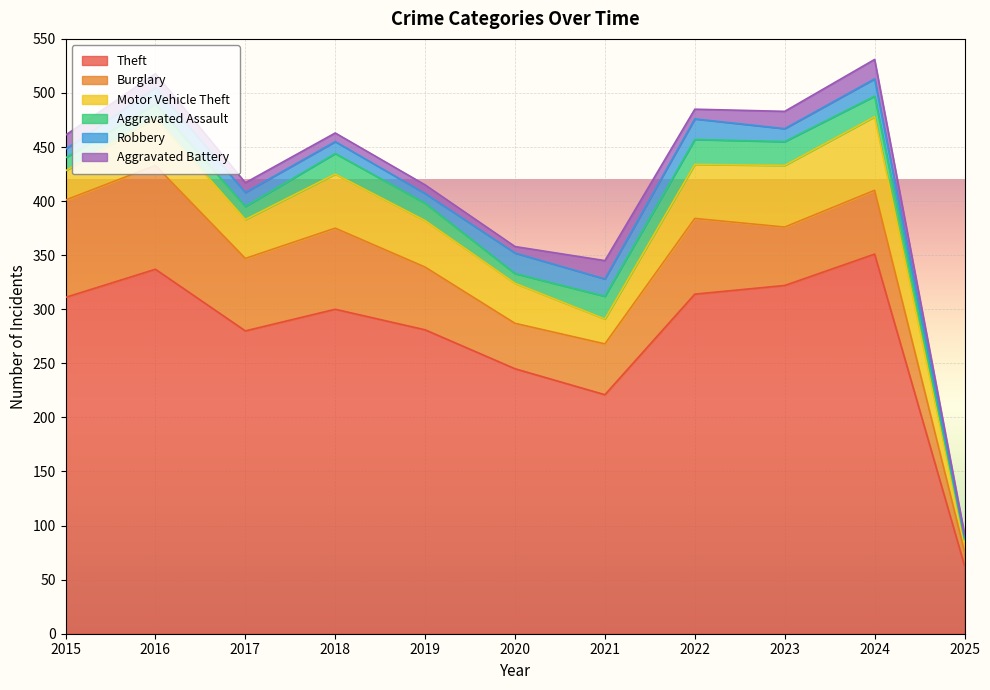

List the labels in order of Robbery value, smallest first.

2025, 2015, 2019, 2018, 2023, 2017, 2016, 2021, 2024, 2020, 2022